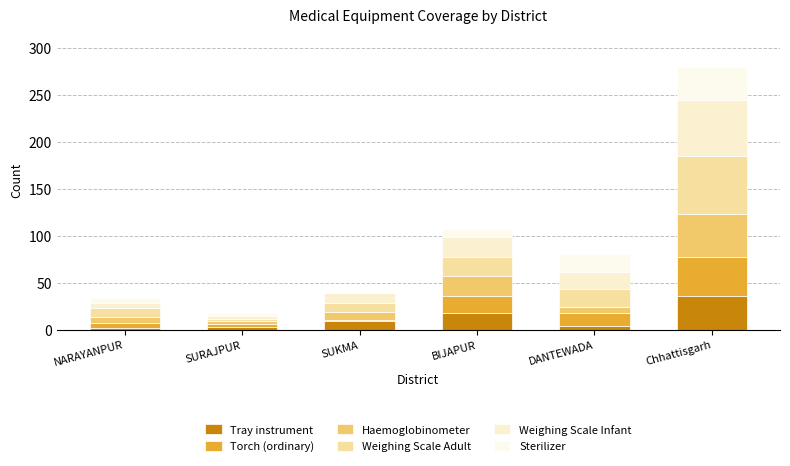

Between SUKMA and BIJAPUR, which is larger?

BIJAPUR